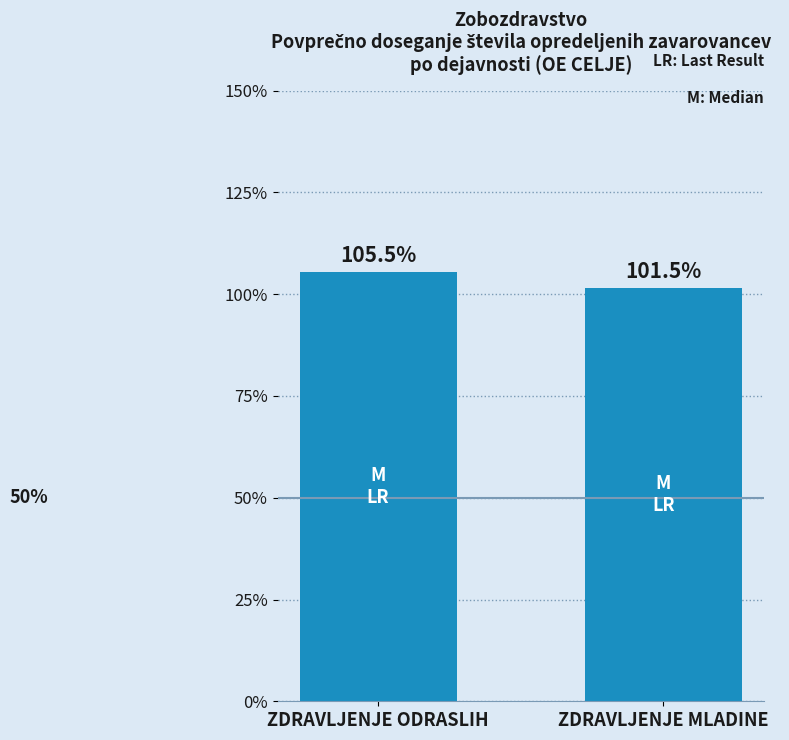

How many values are below 105?

1